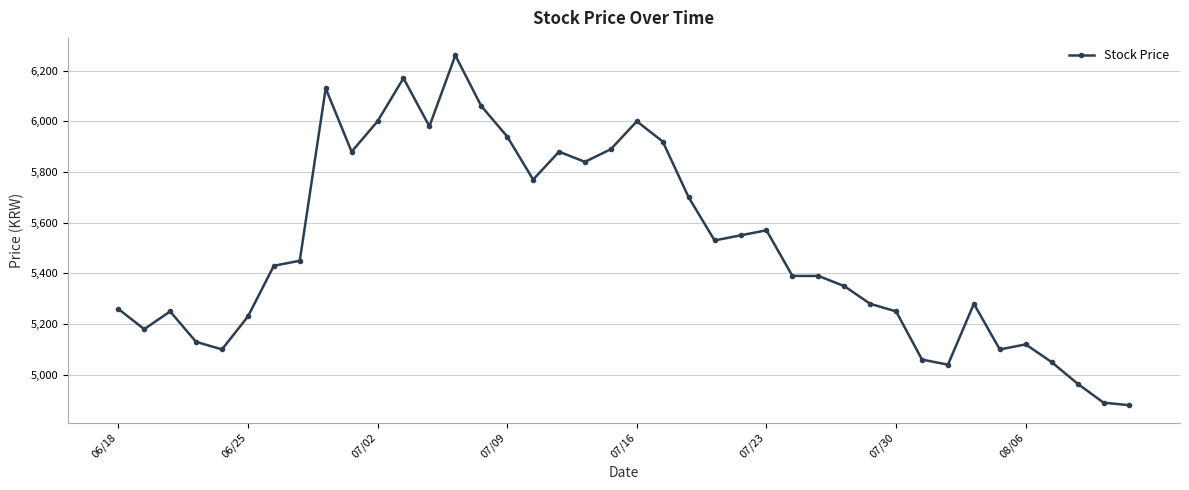

True or false: there are more than 2 points higher than both neighbors.

True